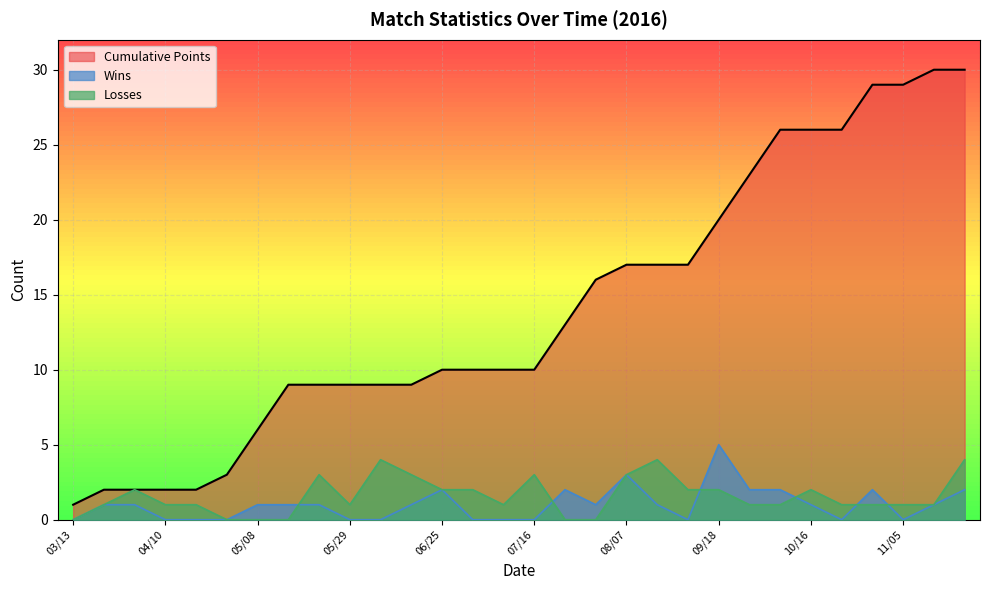

What are all the series names shown in the legend?

Cumulative Points, Wins, Losses